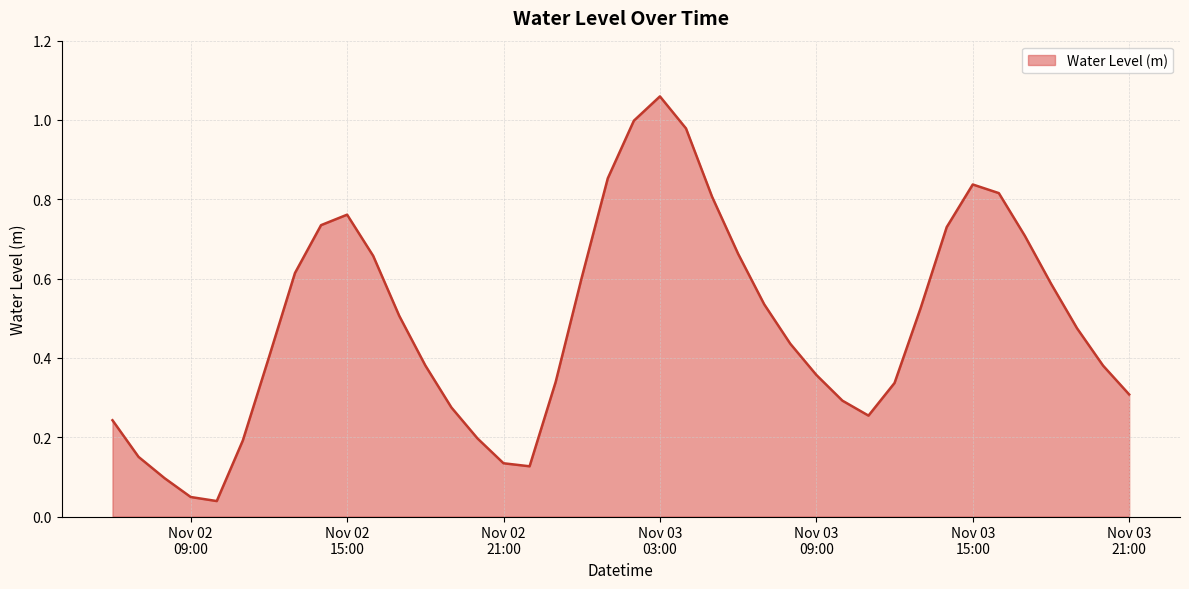

What is the sum of all values?

19.4